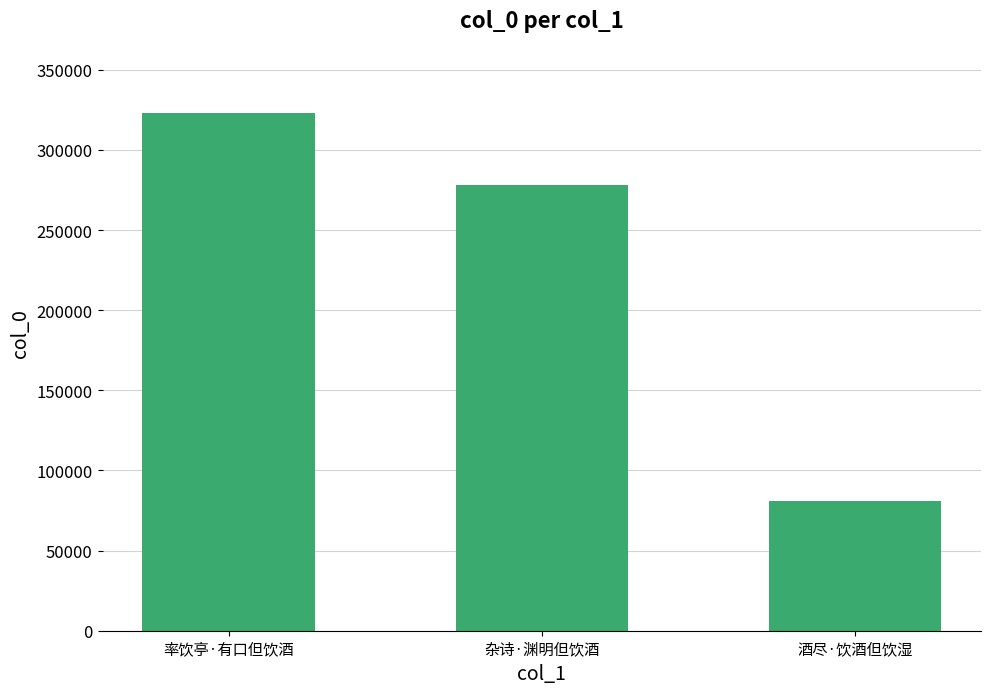

Rank the categories by value from highest to lowest.

率饮亭·有口但饮酒, 杂诗·渊明但饮酒, 酒尽·饮酒但饮湿